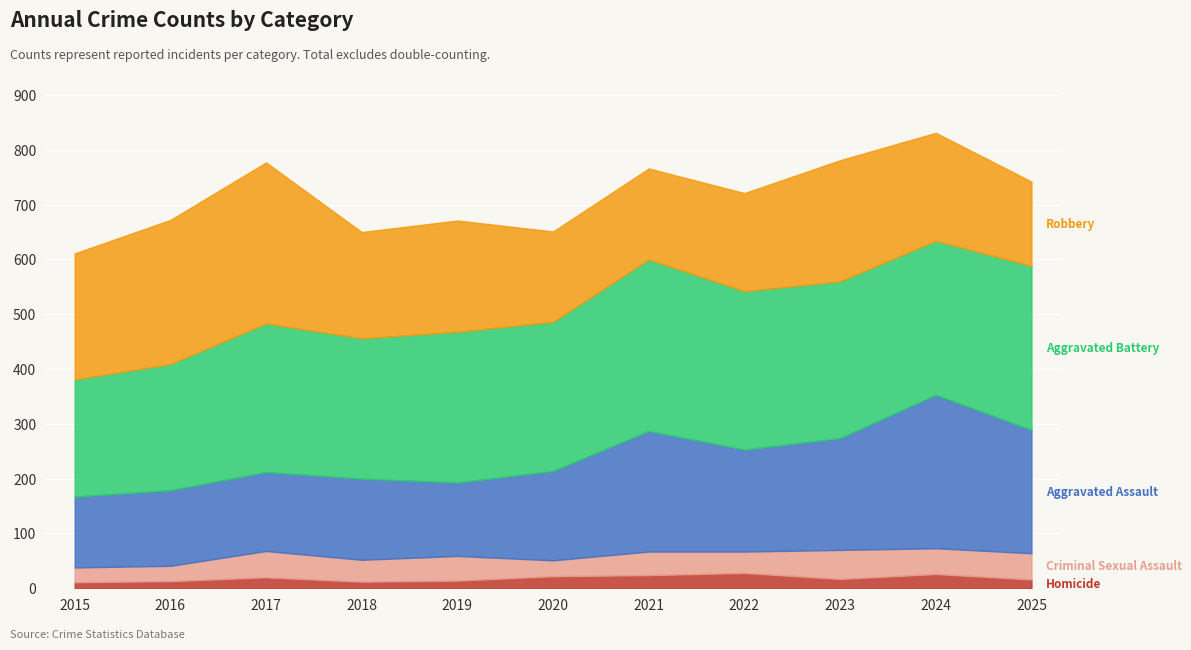

True or false: Aggravated Assault and Criminal Sexual Assault intersect in this chart.

False